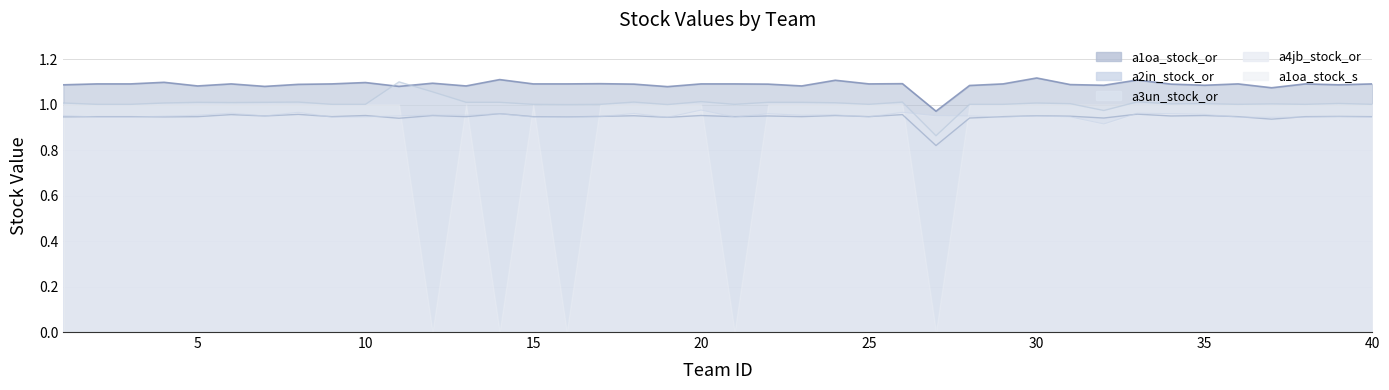

At which category is the sum across all series the highest?

11